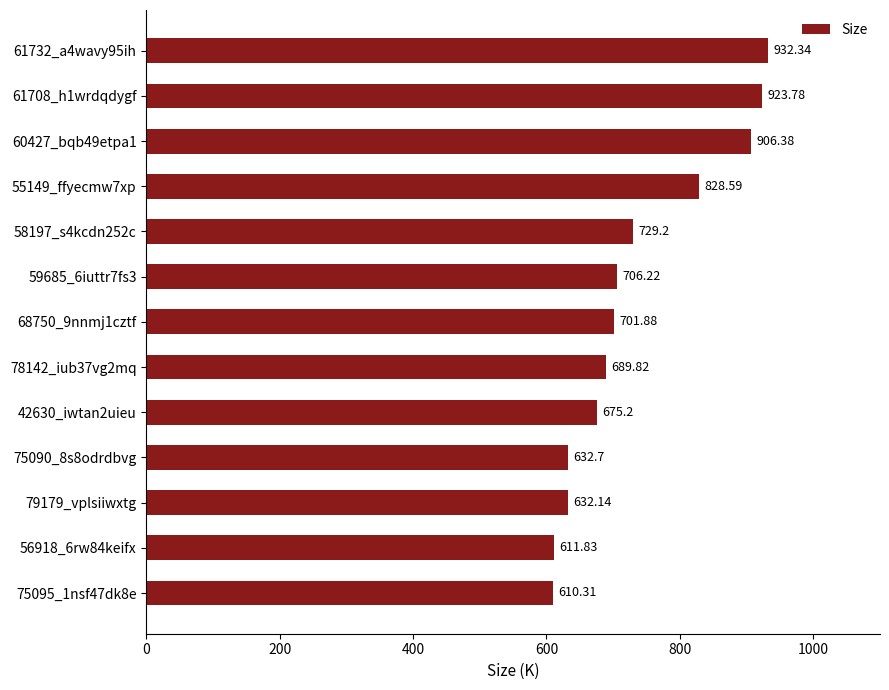

List the labels in order of value, largest first.

61732_a4wavy95ih, 61708_h1wrdqdygf, 60427_bqb49etpa1, 55149_ffyecmw7xp, 58197_s4kcdn252c, 59685_6iuttr7fs3, 68750_9nnmj1cztf, 78142_iub37vg2mq, 42630_iwtan2uieu, 75090_8s8odrdbvg, 79179_vplsiiwxtg, 56918_6rw84keifx, 75095_1nsf47dk8e